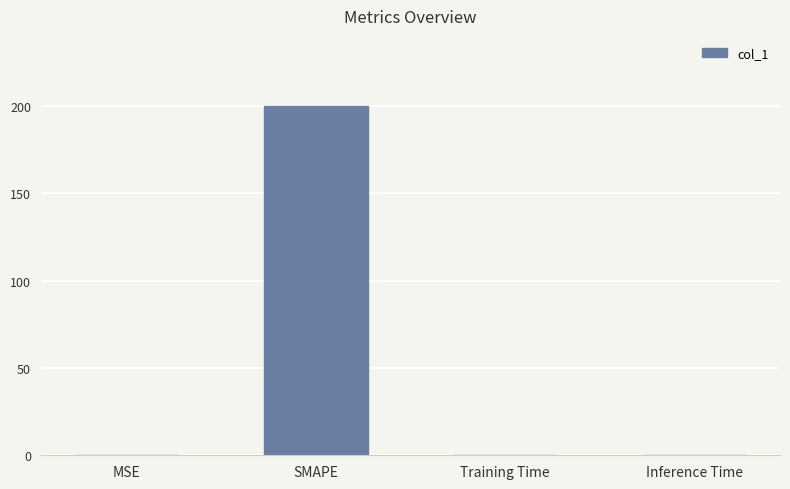

What is the sum of all values?

200.0